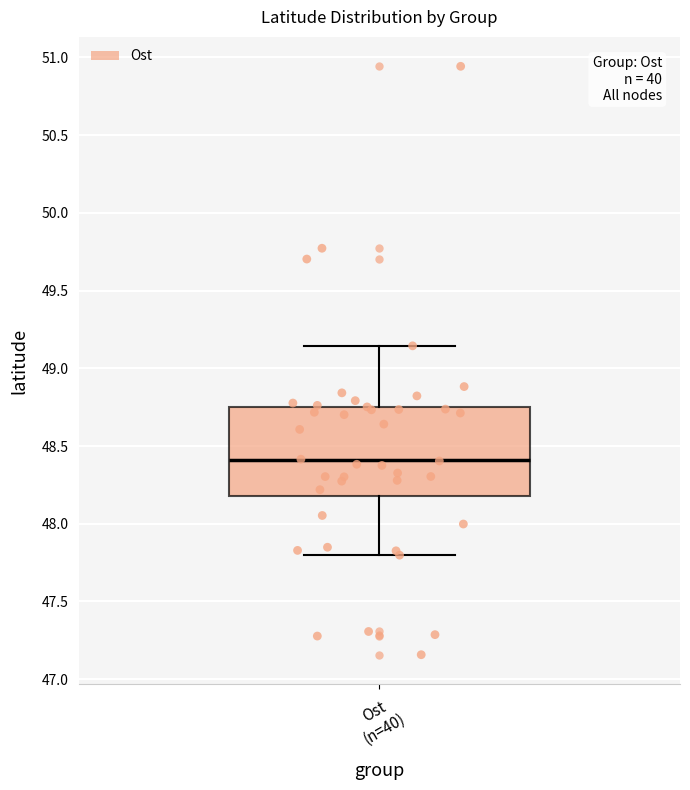

Where does the upper whisker of the box for Ost (n=40) end on the y-axis? The values are not printed on the chart, so give them approximately, as read against the axis.

49.15